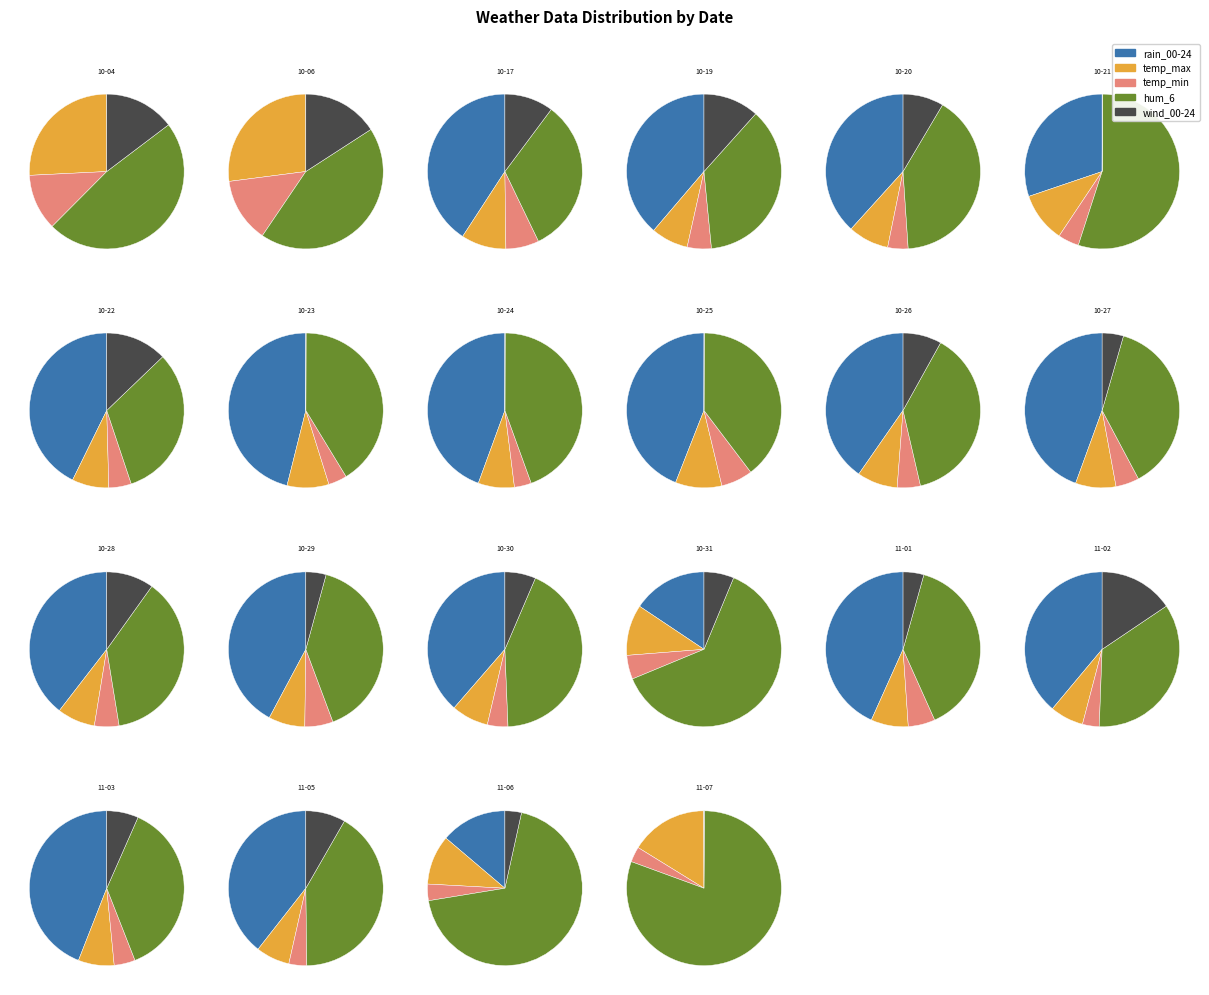

How many slices are in this pie chart?

22